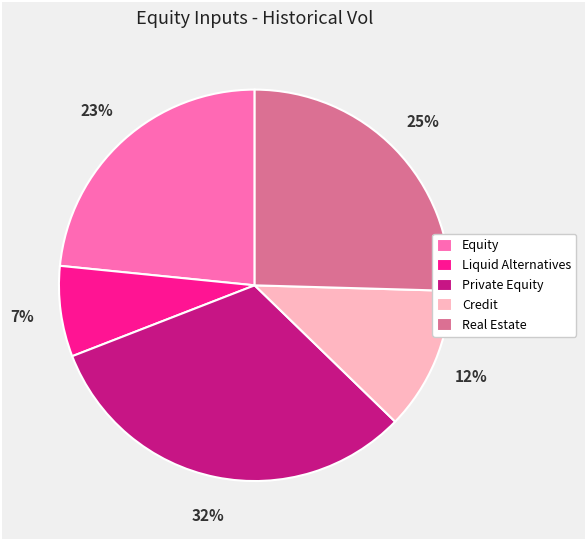

To the nearest percent, what percentage of the pie is Real Estate?

25%